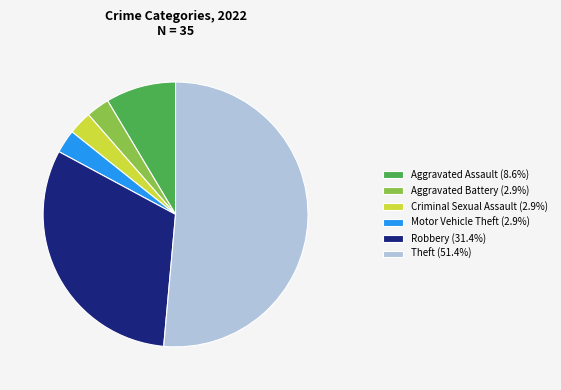

Approximately how many times larger is the value at Motor Vehicle Theft (2.9%) compared to Aggravated Assault (8.6%)?

0.3